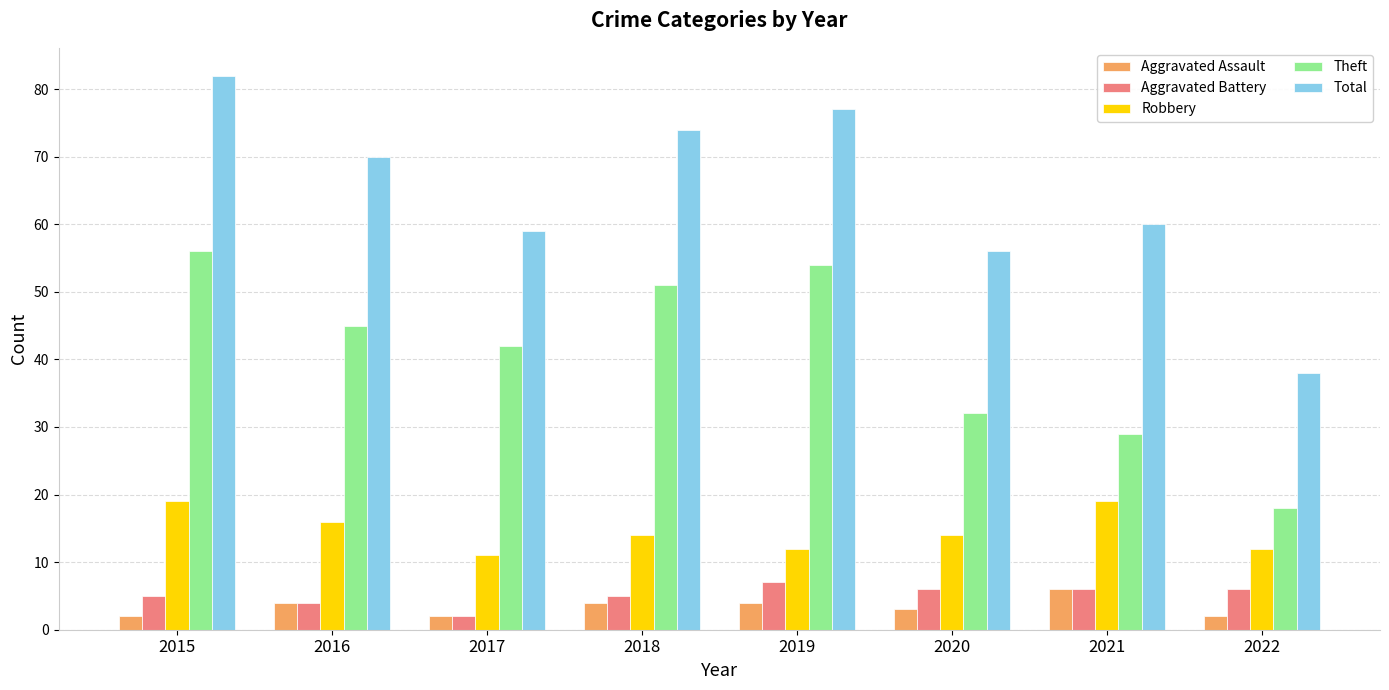

List the labels in order of Theft value, largest first.

2015, 2019, 2018, 2016, 2017, 2020, 2021, 2022